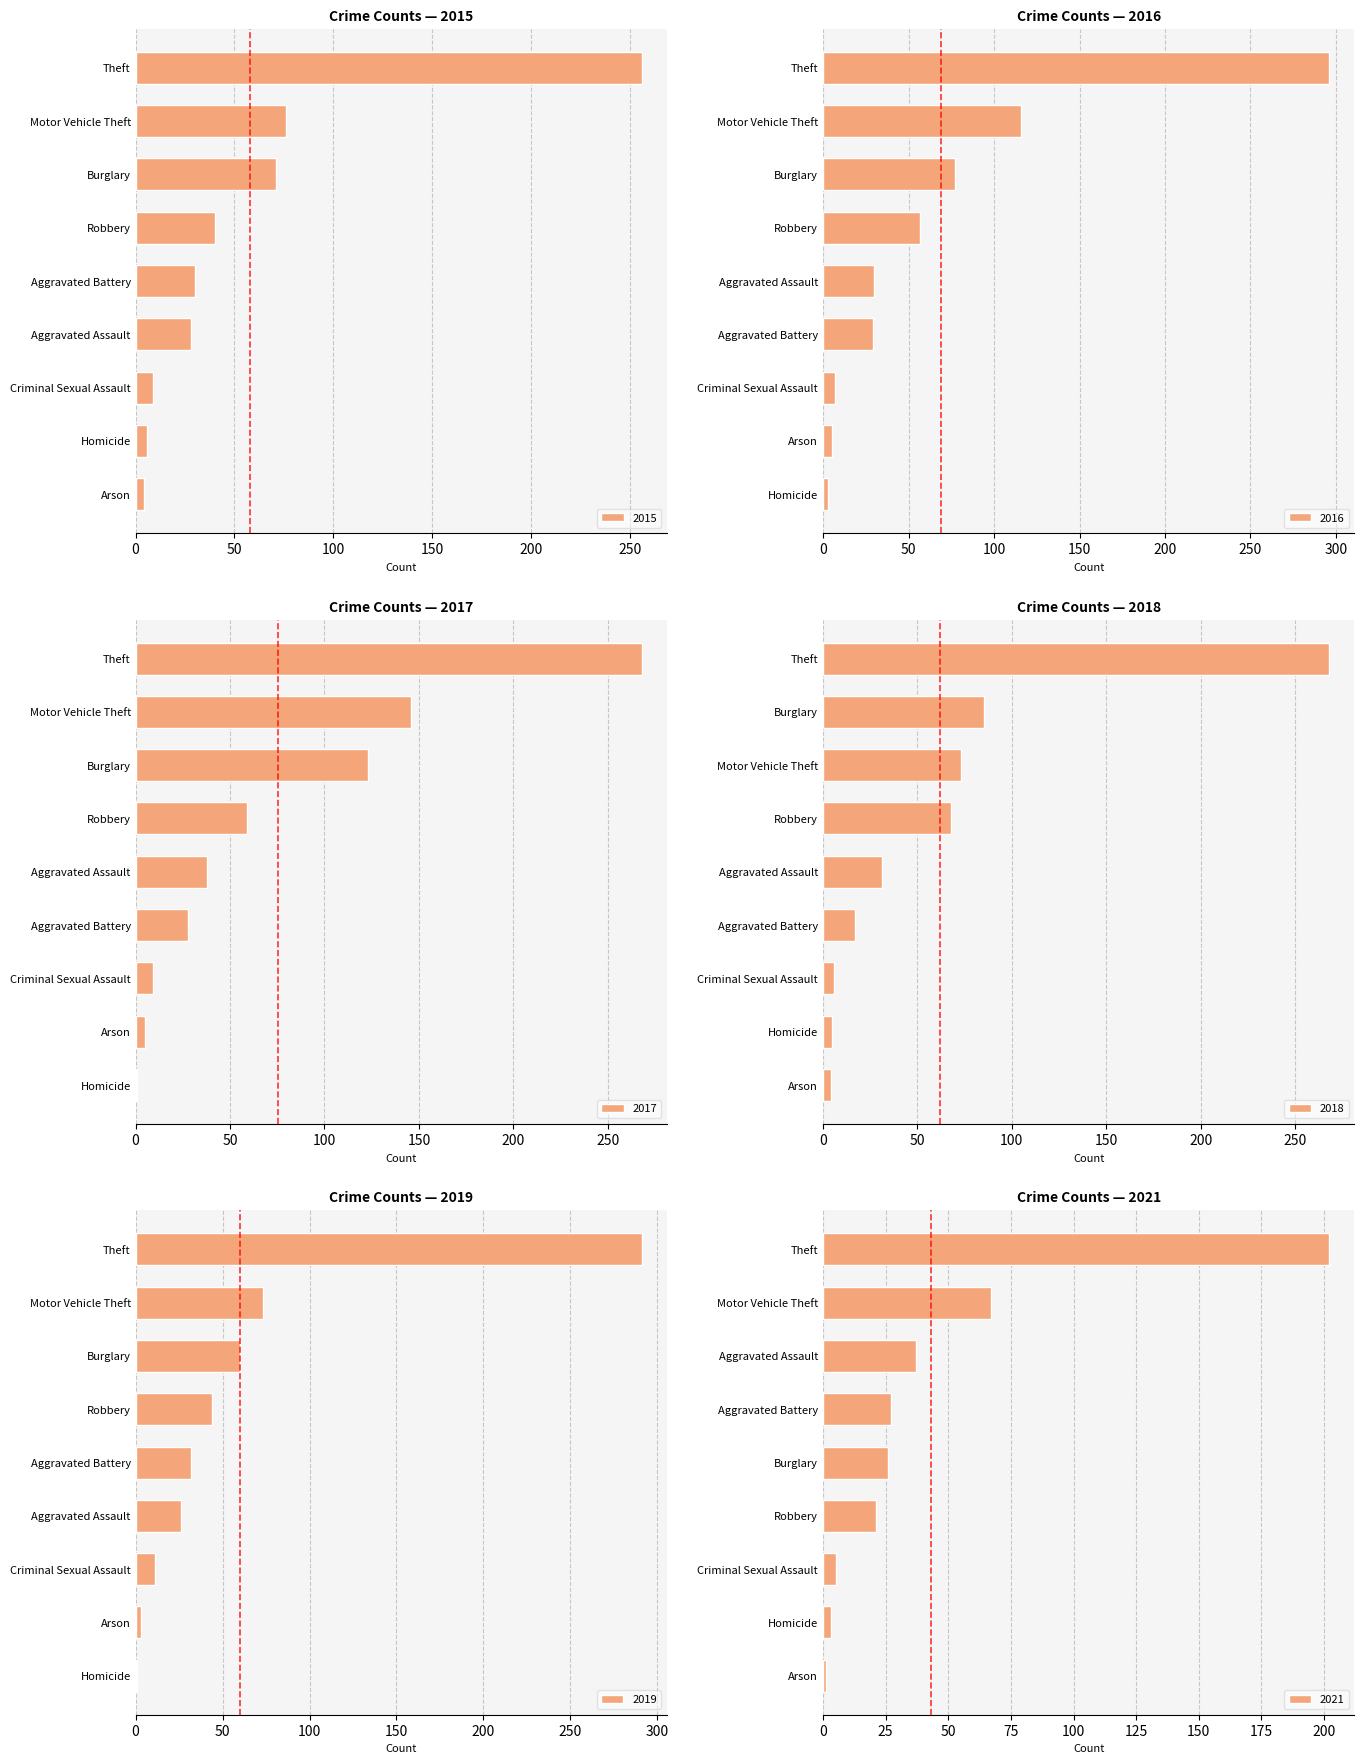

How many bars are there in each group?

6